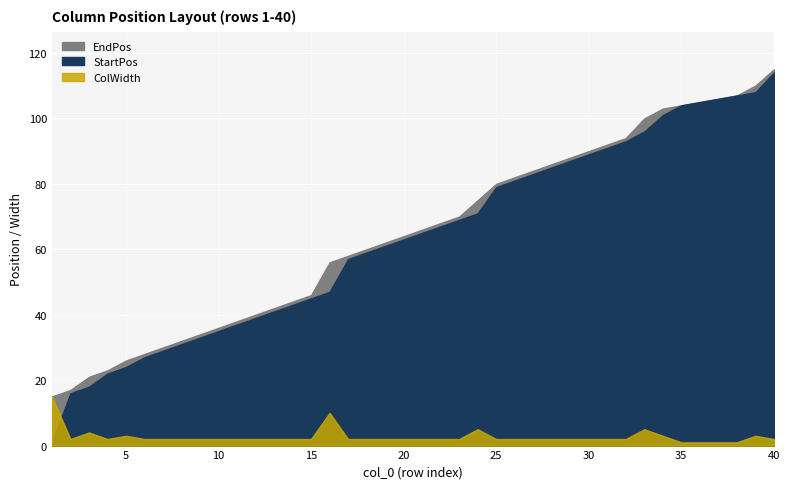

True or false: StartPos has more than 2 points higher than both neighbors.

False